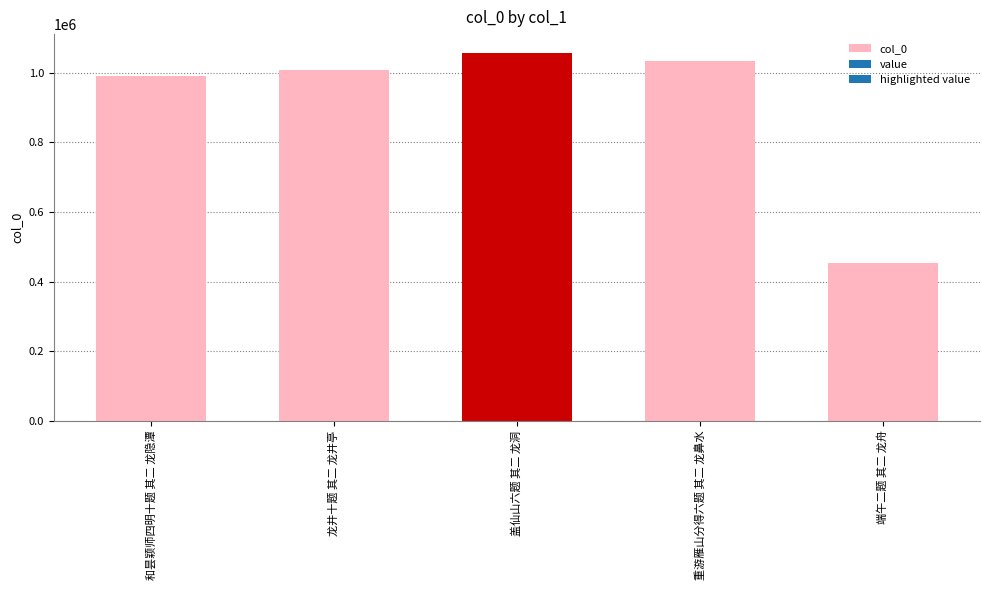

What is the change in value from 和昙颖师四明十题 其二 龙隐潭 to 重游雁山分得六题 其二 龙鼻水?

+40493